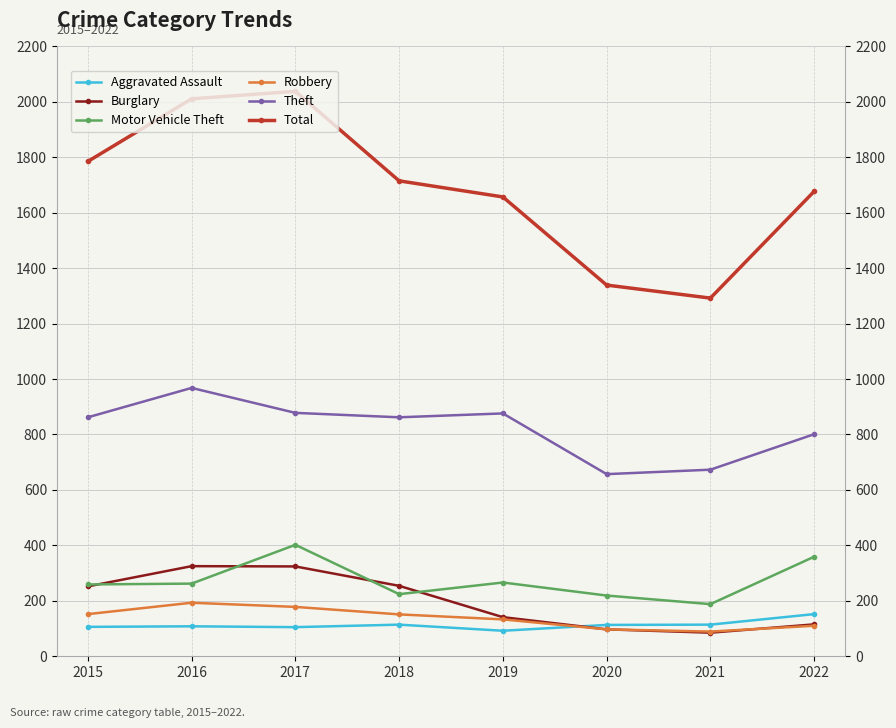

How many values in the Burglary series exceed 252?

3